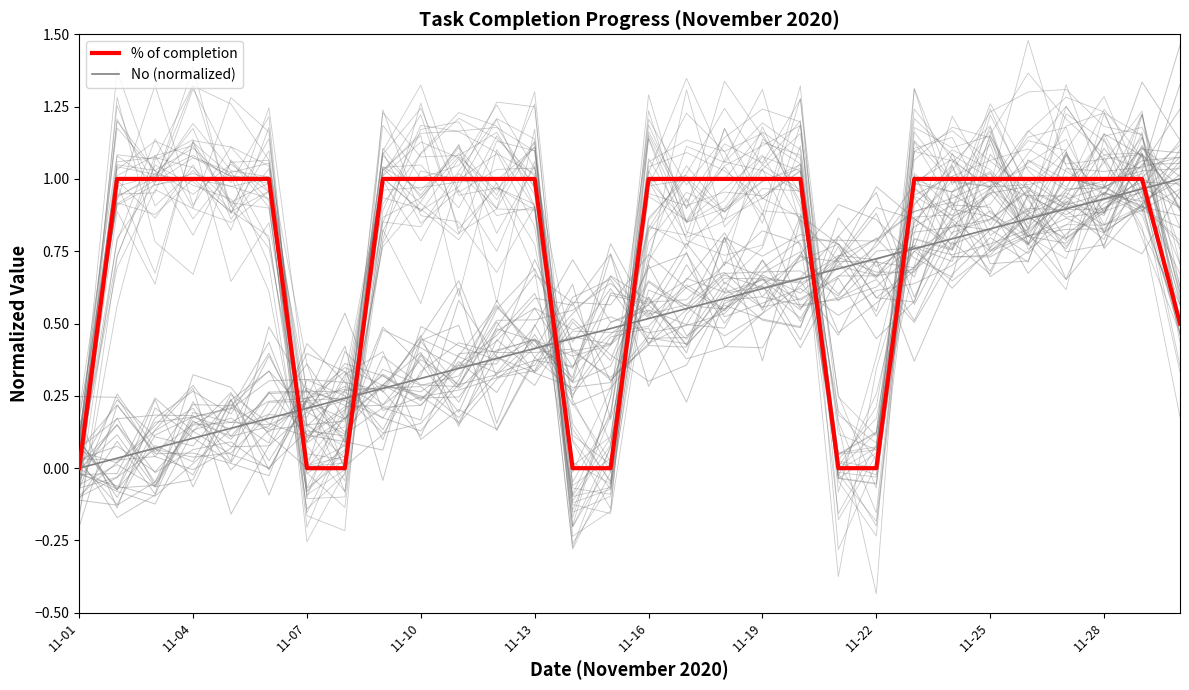

What are all the series names shown in the legend?

% of completion, No (normalized)